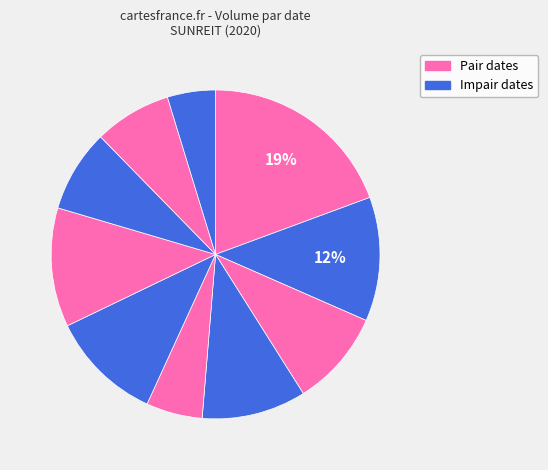

To the nearest percent, what is the difference between the largest and smallest slice percentages?

15%